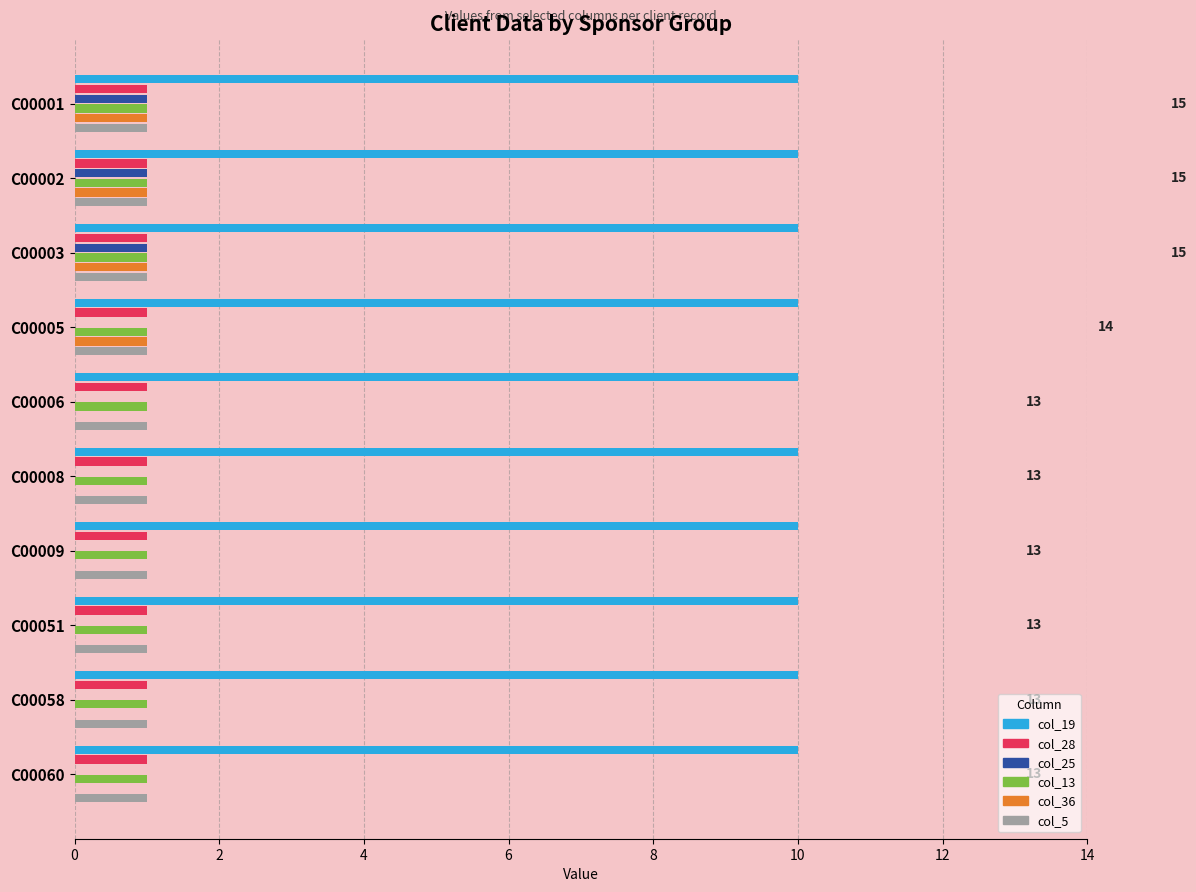

Is it true that col_28 equals 1 at C00001?

True